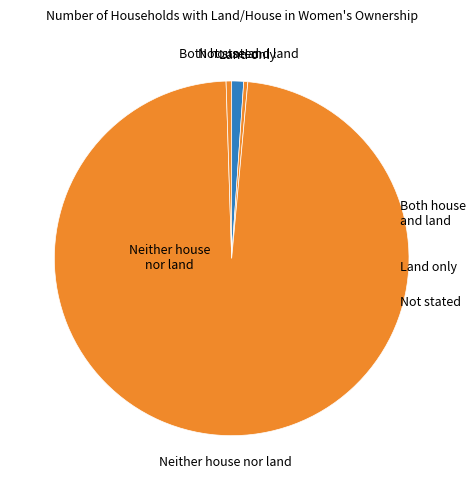

Is there a majority slice in this chart?

Yes